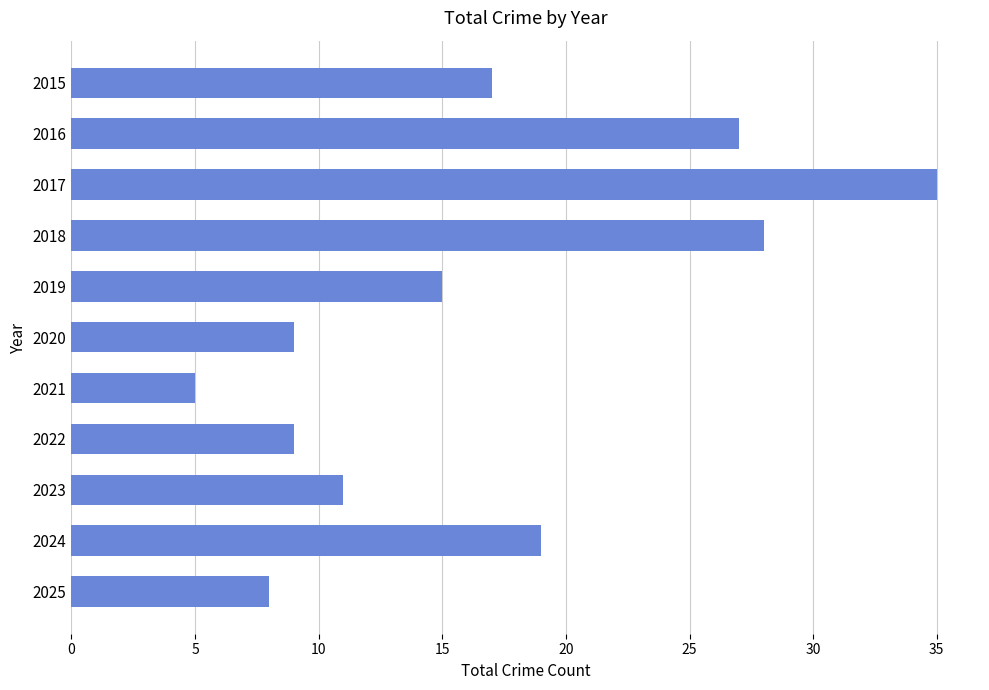

Approximately how many times larger is the value at 2018 compared to 2016?

1.0